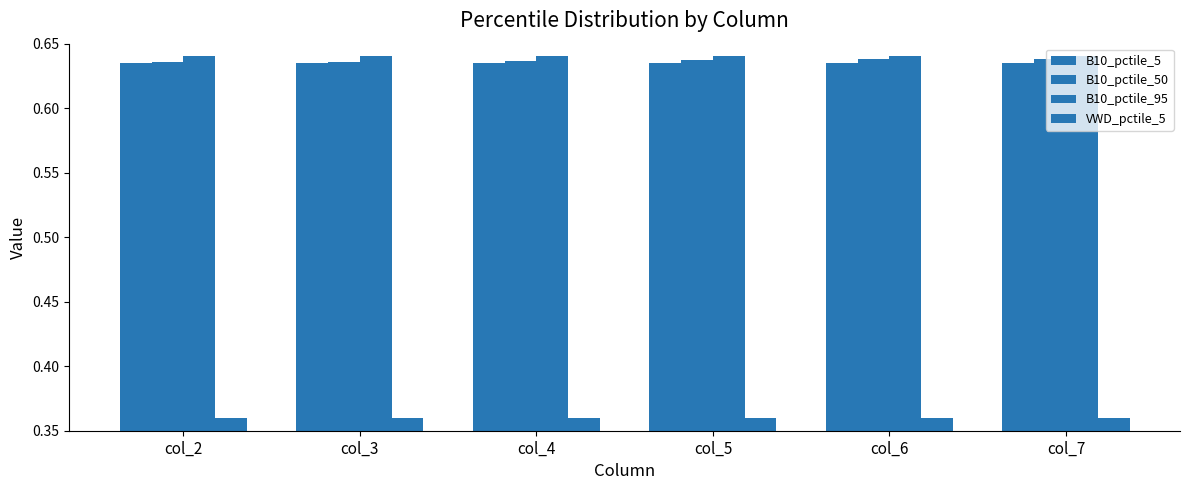

True or false: B10_pctile_5 has a value of 0.6 at col_6.

True